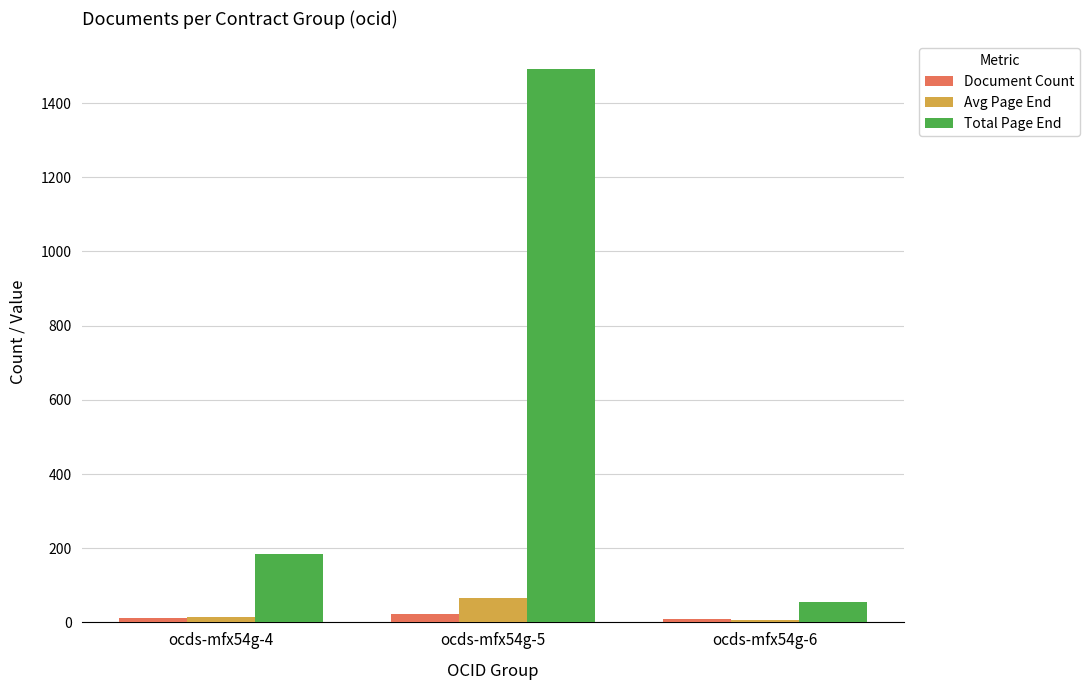

Between ocds-mfx54g-4 and ocds-mfx54g-5, which series saw the biggest shift?

Total Page End